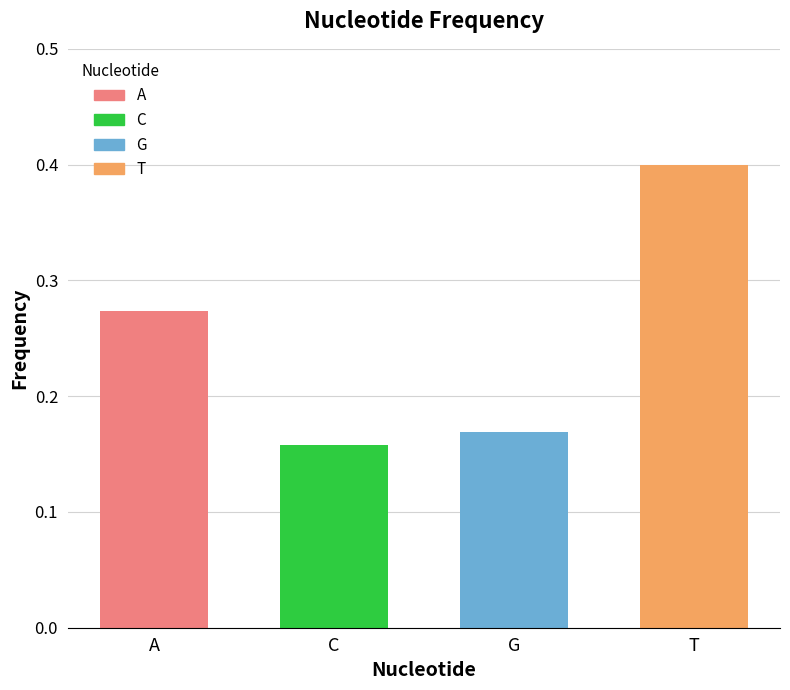

At which category does the chart reach its peak across all series?

T